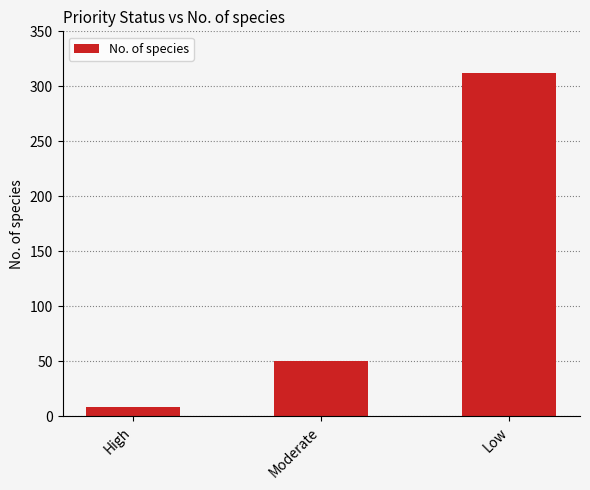

Approximately how many times larger is the value at Low compared to High?

39.0